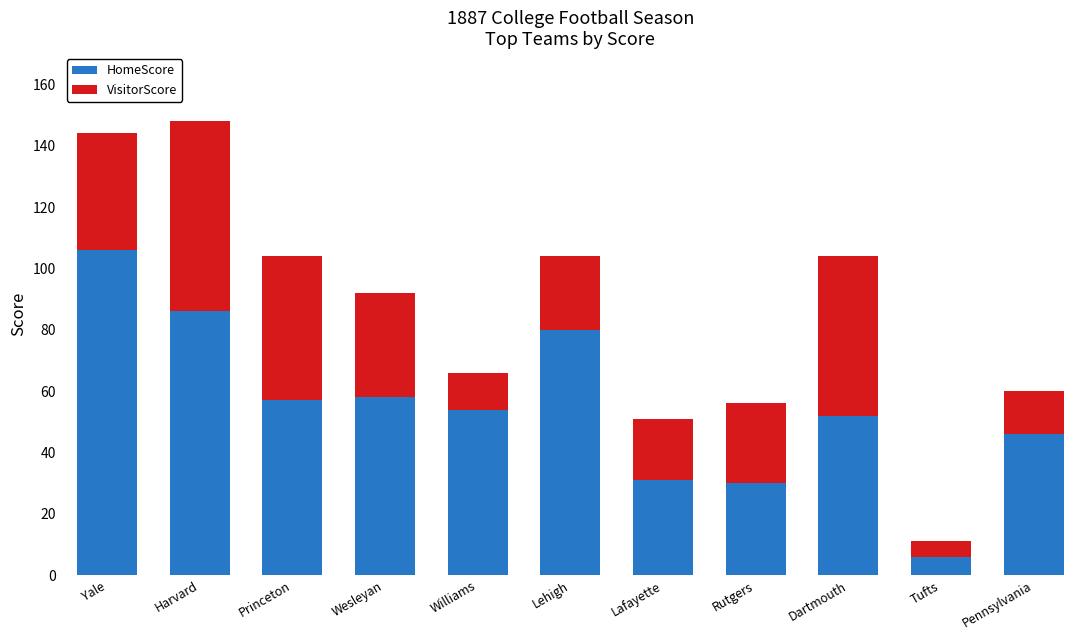

Reading right to left, what are the values for HomeScore?

46	6	52	30	31	80	54	58	57	86	106